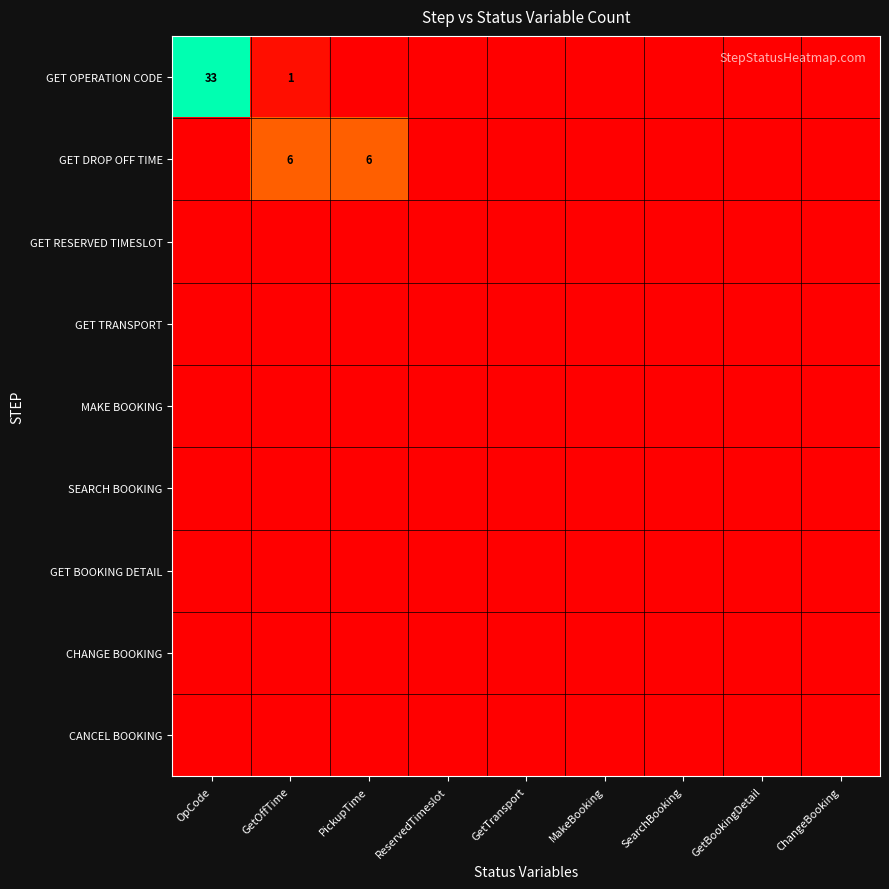

How many distinct data groups are displayed?

9